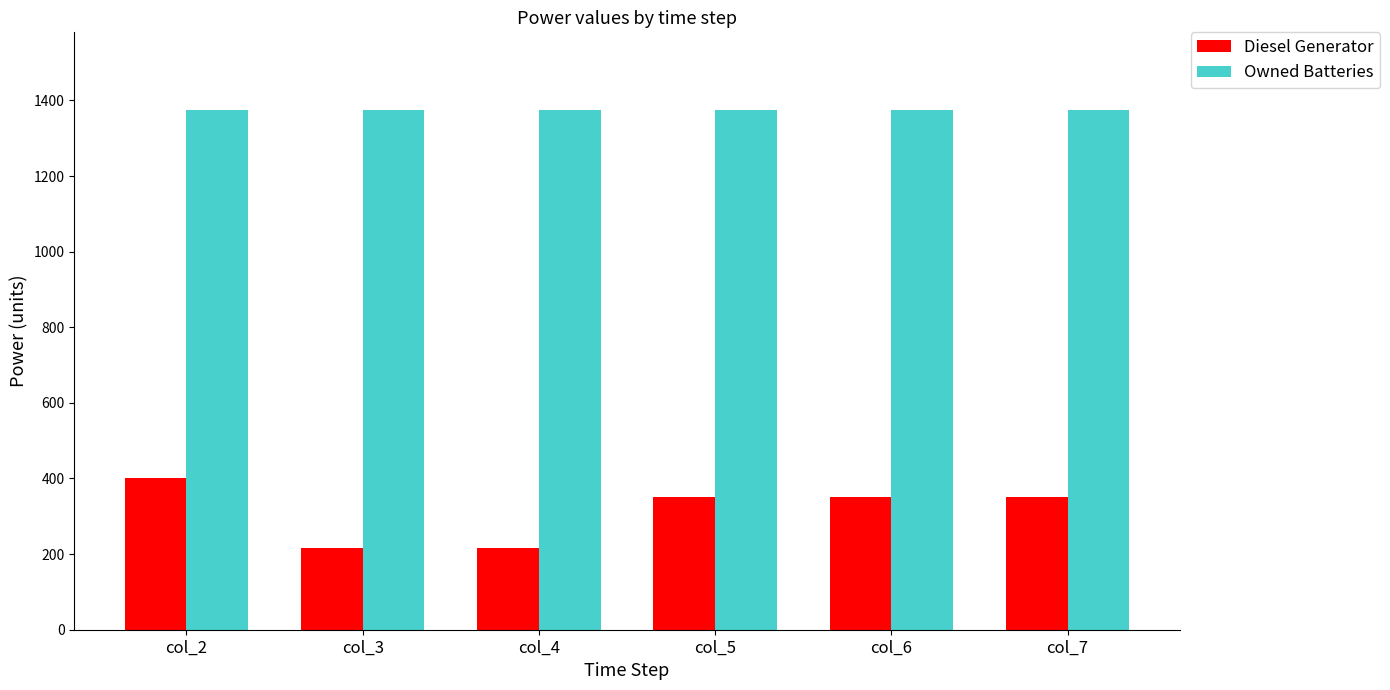

The value of Diesel Generator at col_6 is 350. True or false?

True